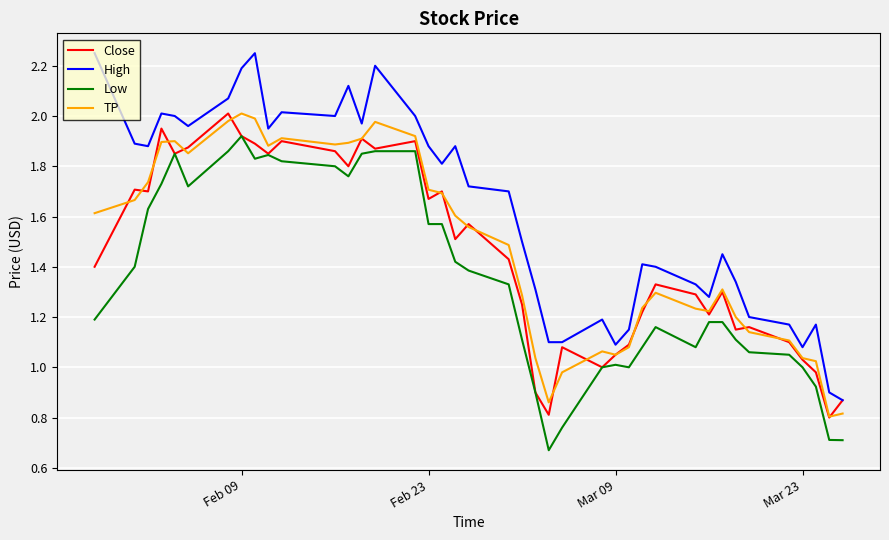

True or false: High and TP intersect in this chart.

False